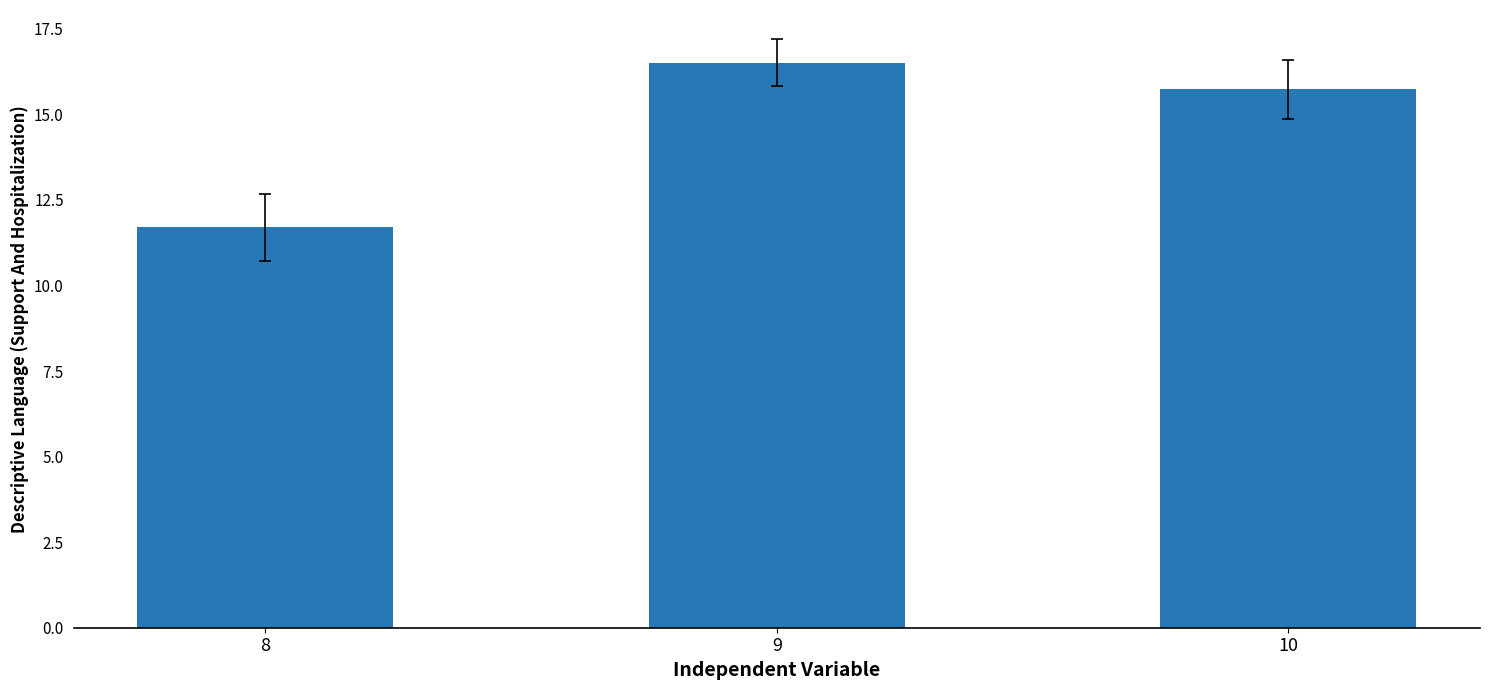

How many data points are less than 15?

1